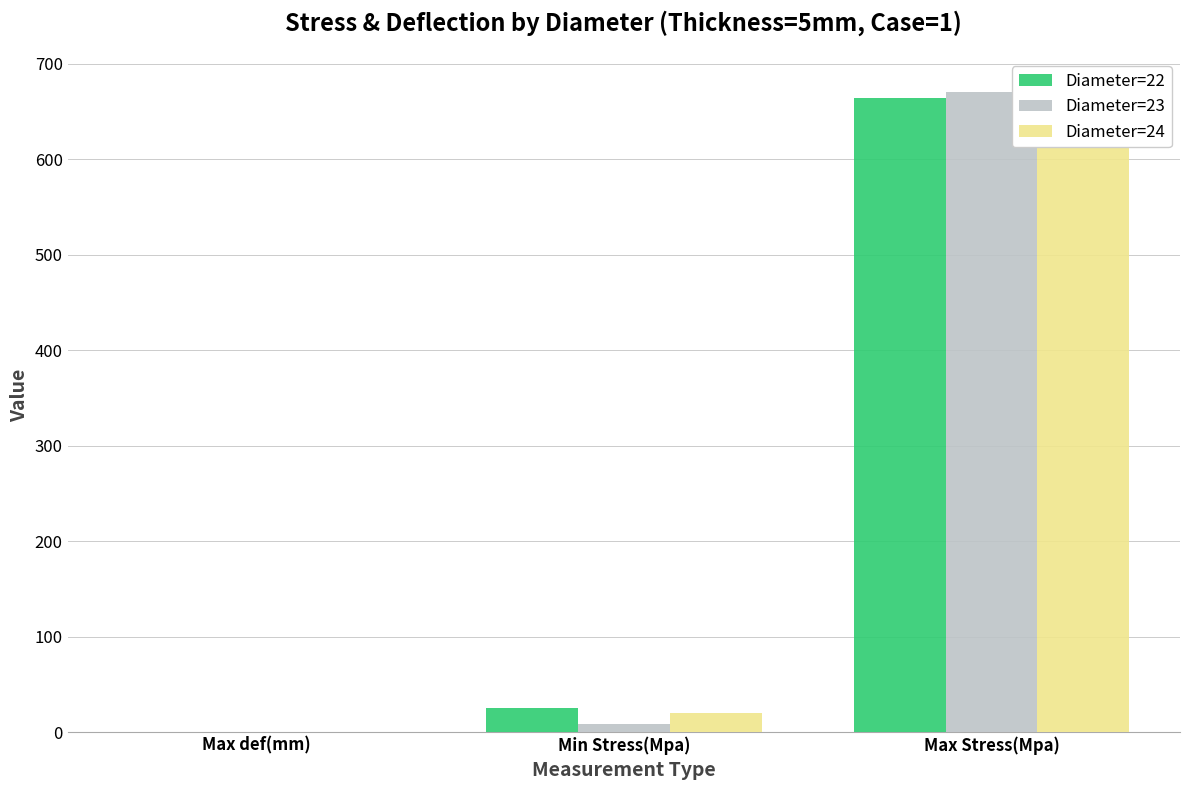

Is it true that Diameter=22 equals 1105.4 at Max Stress(Mpa)?

False